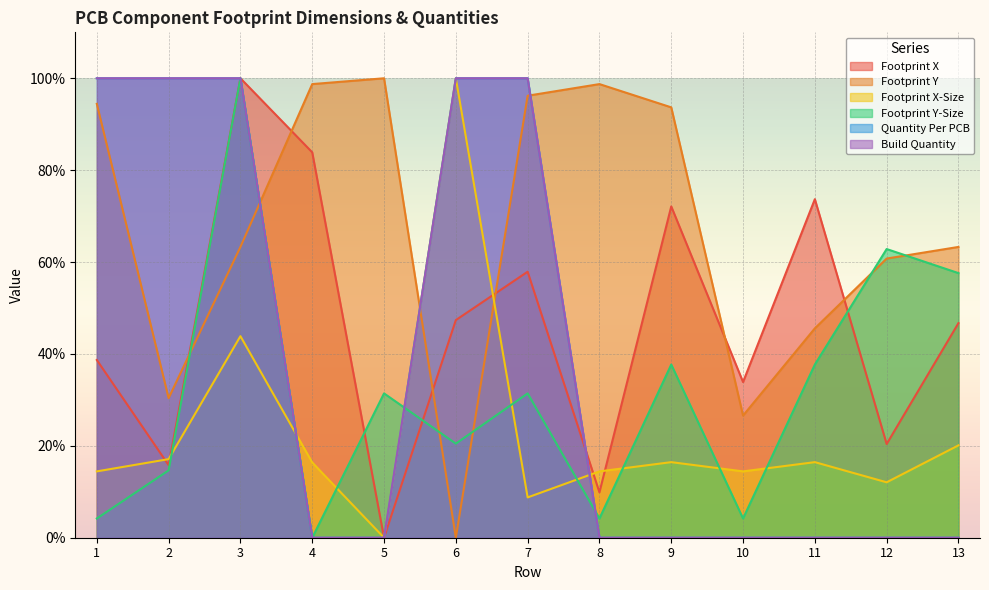

What is the average value of the Footprint Y series?

67.0